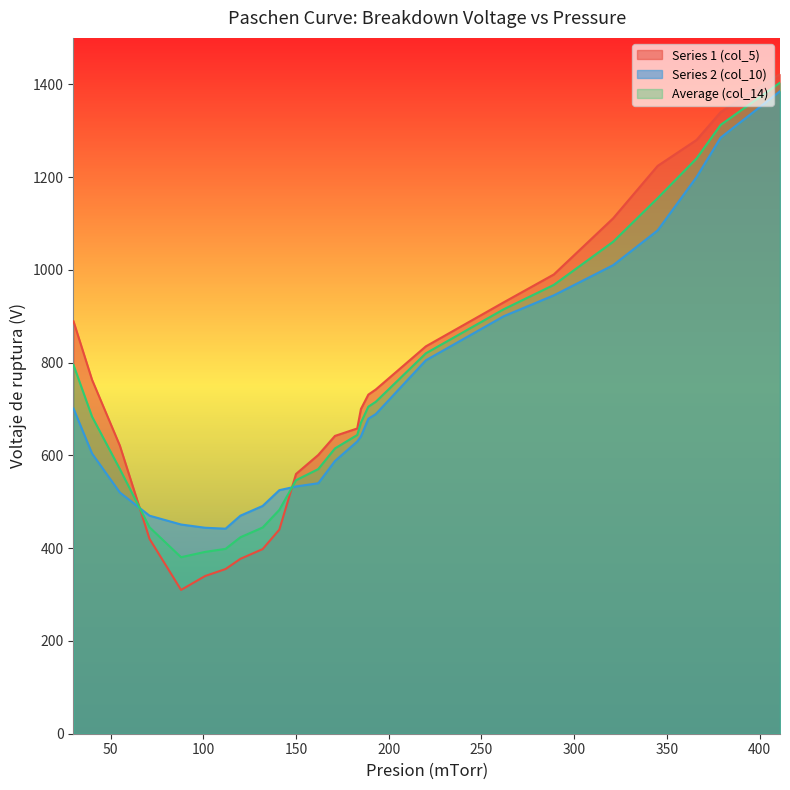

How many values in the Series 1 (col_5) series are below 700?

12